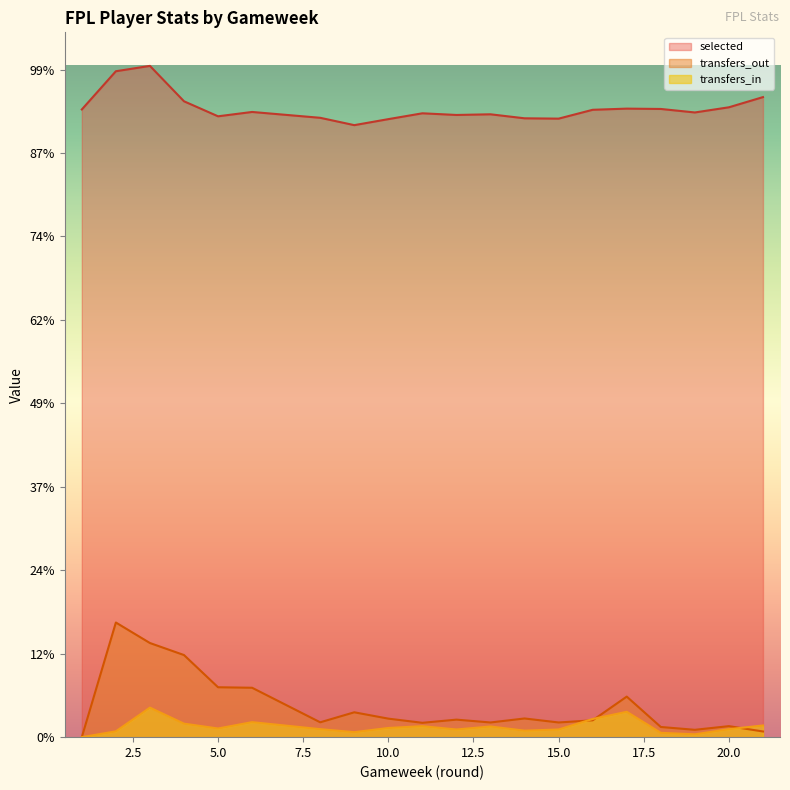

Is it true that transfers_out equals 564 at 3?

True